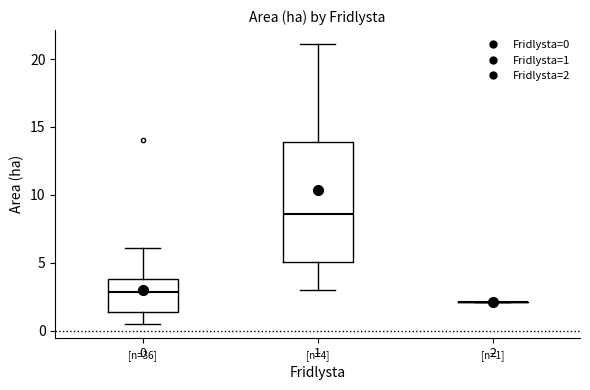

Comparing the boxes themselves (not the whiskers), which one is the tallest?

1